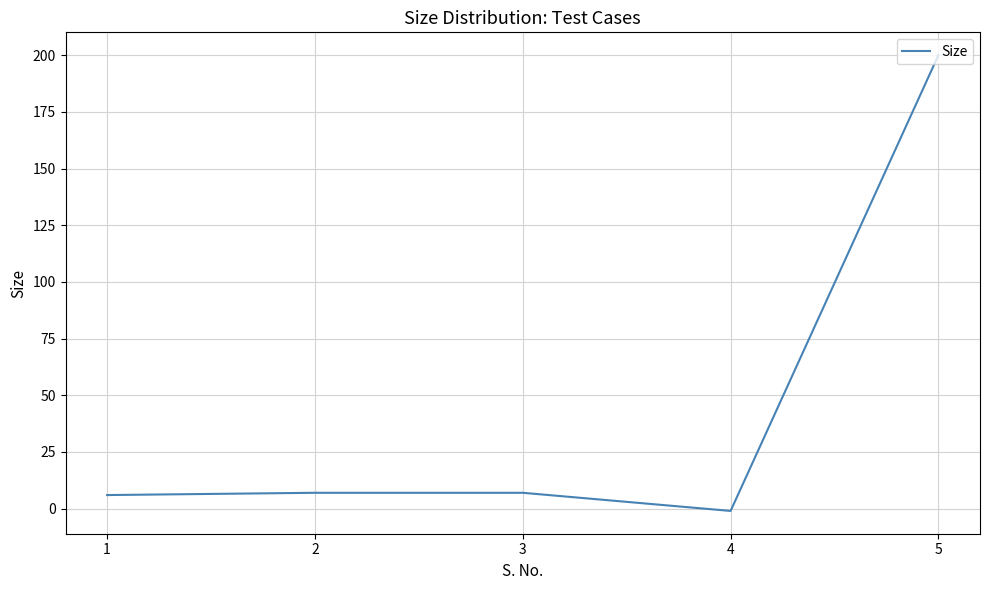

The chart shows a value of 122 at 5. True or false?

False